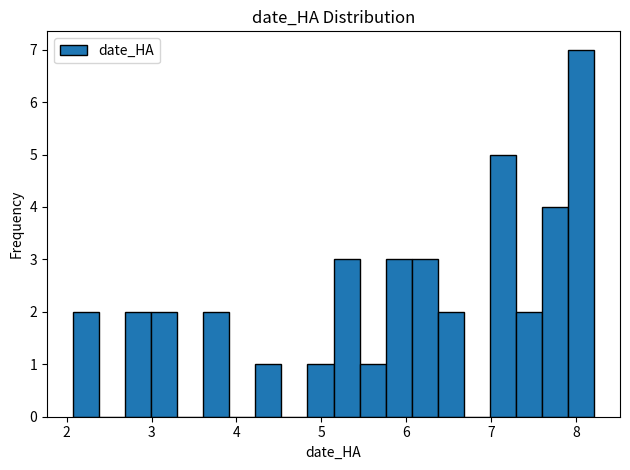

Read against the x-axis, roughly where is the centre of the tallest bar?

8.1